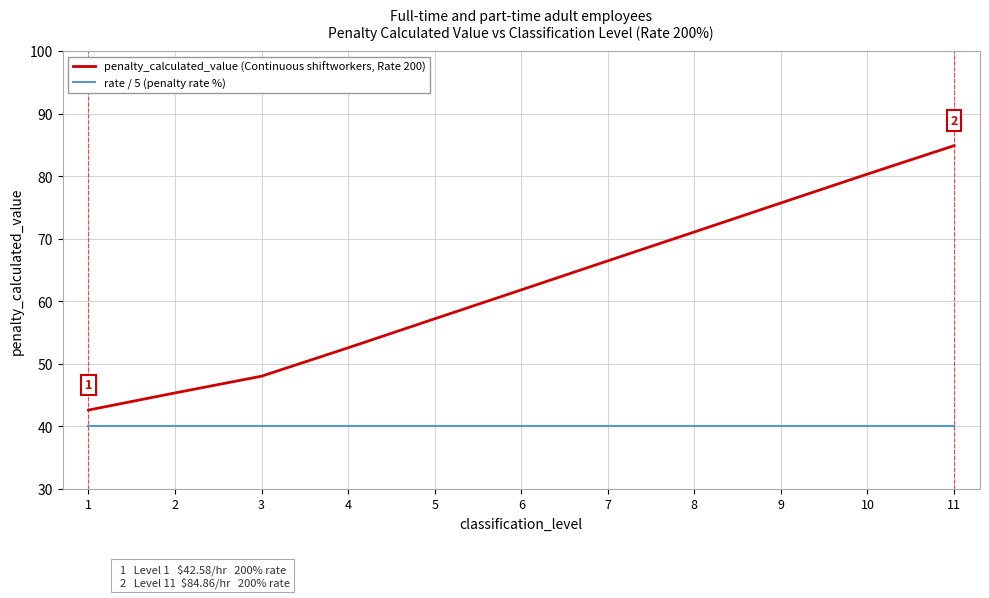

Reading left to right, extract all data points from this chart.

penalty_calculated_value (Continuous shiftworkers, Rate 200): 42.6	45.3	48.0	52.5	57.2	61.8	66.4	71.1	75.7	80.3	84.9
rate / 5 (penalty rate %): 40.0	40.0	40.0	40.0	40.0	40.0	40.0	40.0	40.0	40.0	40.0